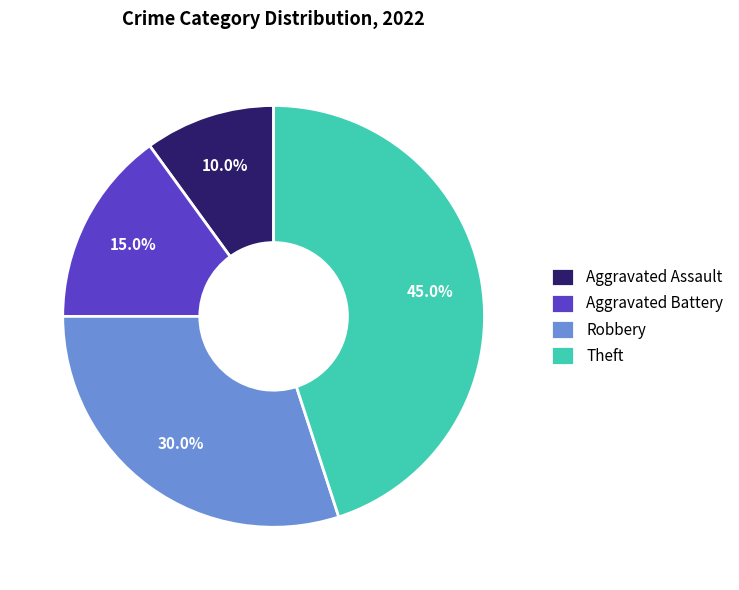

What percentage is the Aggravated Assault slice, to the nearest percent?

10%